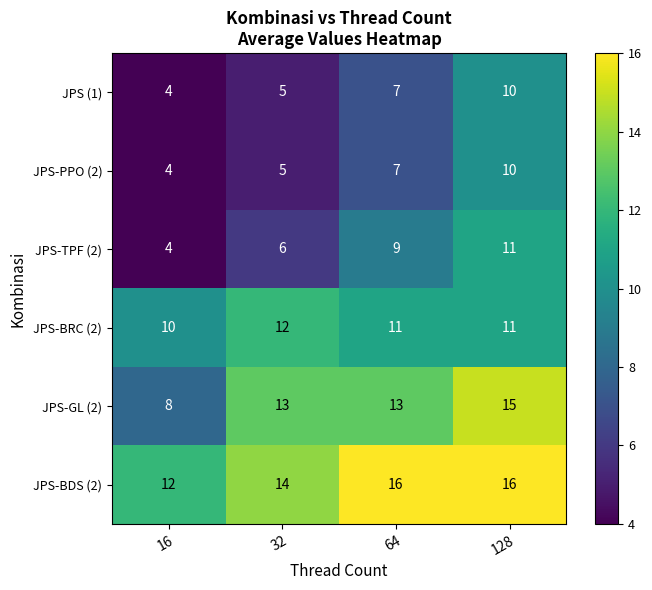

What is the difference between the highest and lowest values at 32?

9